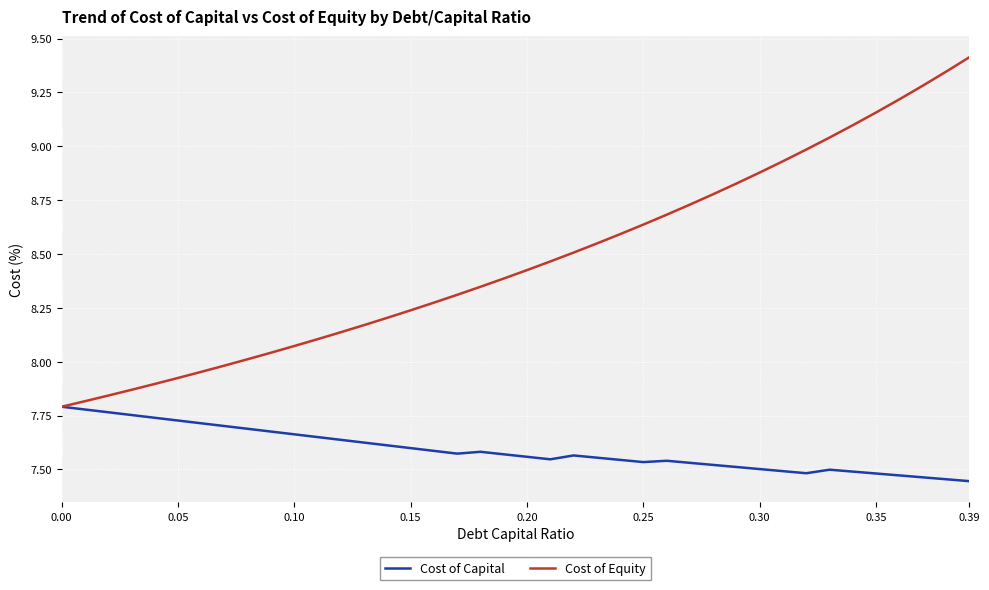

In Cost of Capital, how many points are higher than both neighbors (excluding endpoints)?

4